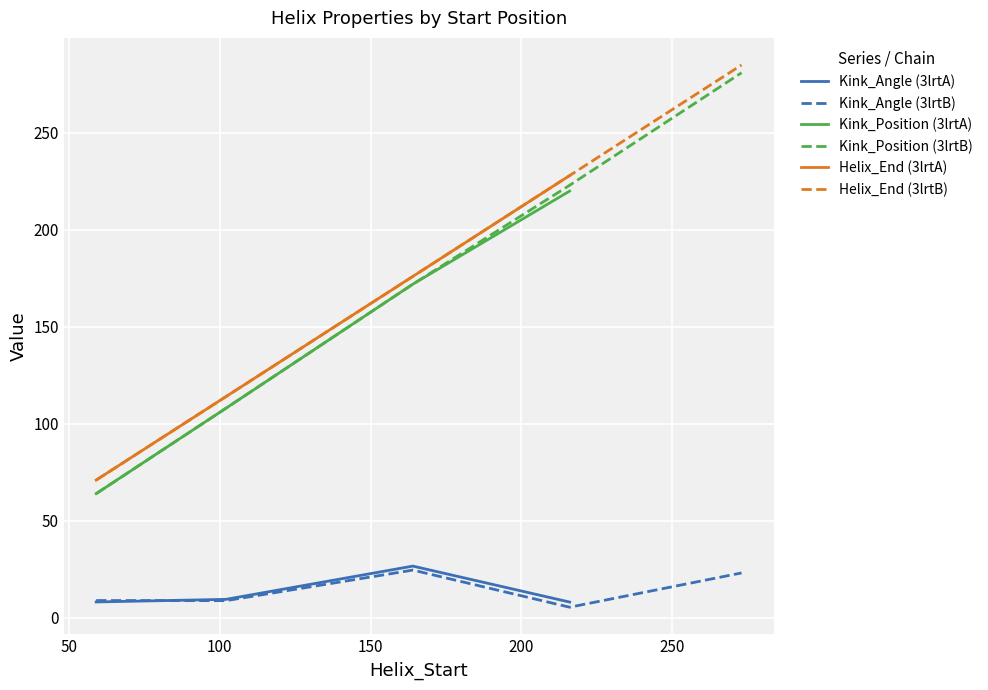

Is this an area chart (filled region under the line)?

No